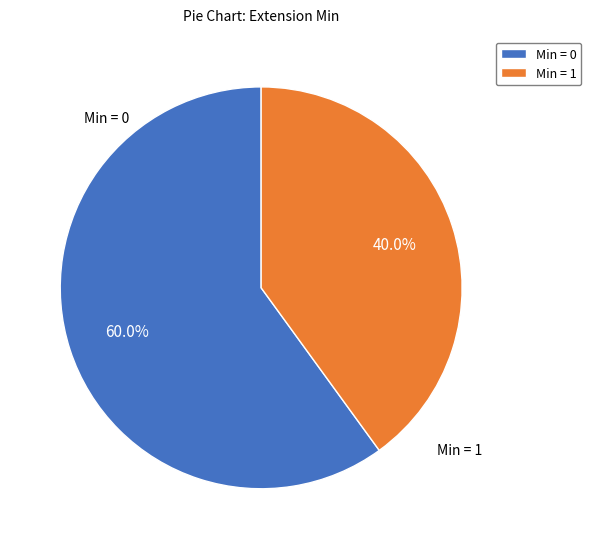

Count the number of slices in the pie.

2